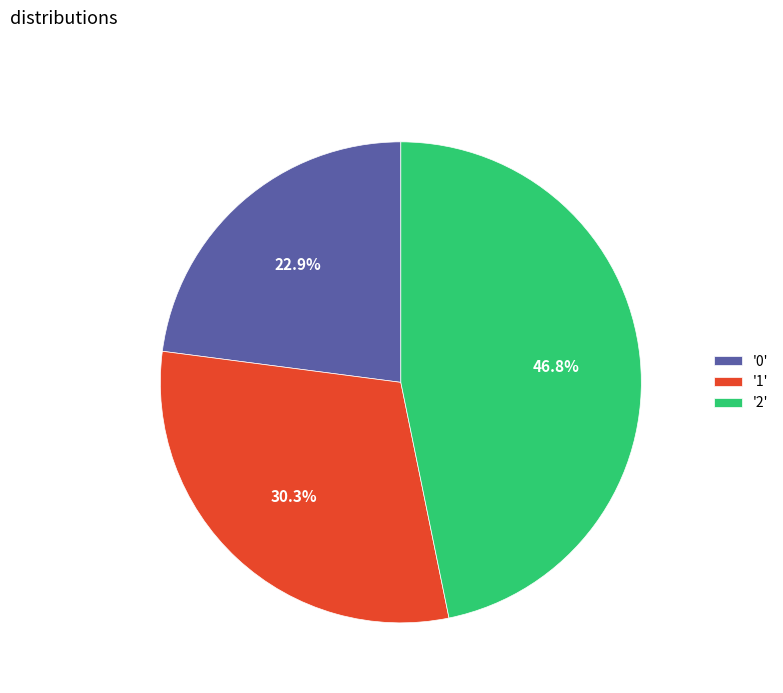

Rank the categories by value from highest to lowest.

'2', '1', '0'